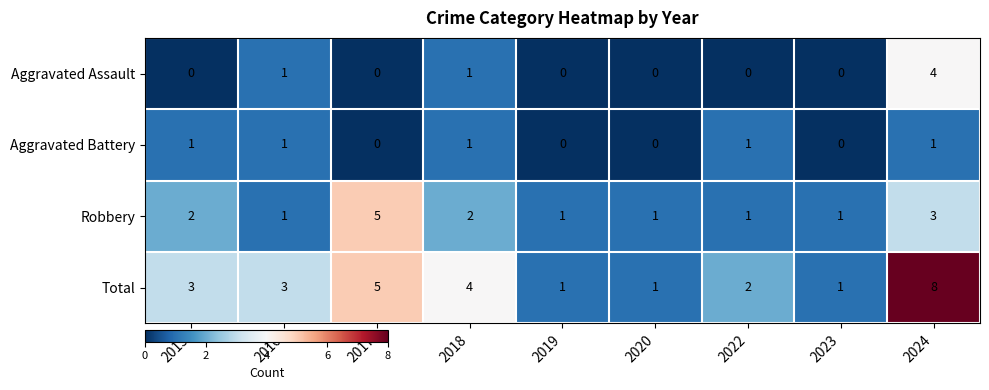

At which label does Robbery reach its peak?

2017